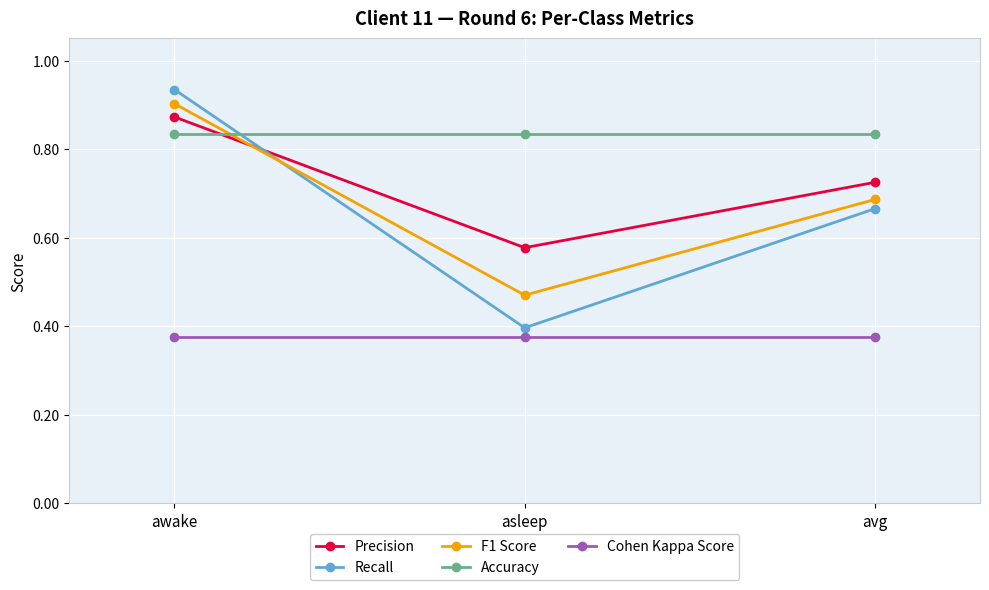

What is the sum of all Recall values?

2.0